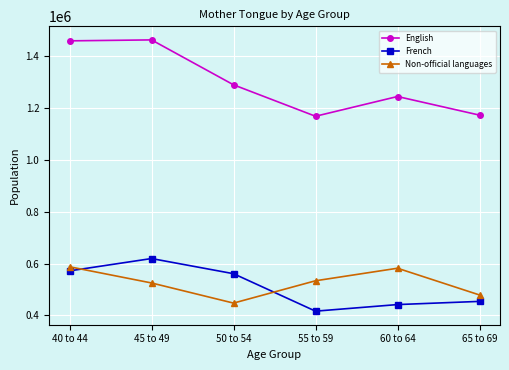

At 60 to 64, list the series in order from largest to smallest.

English, Non-official languages, French